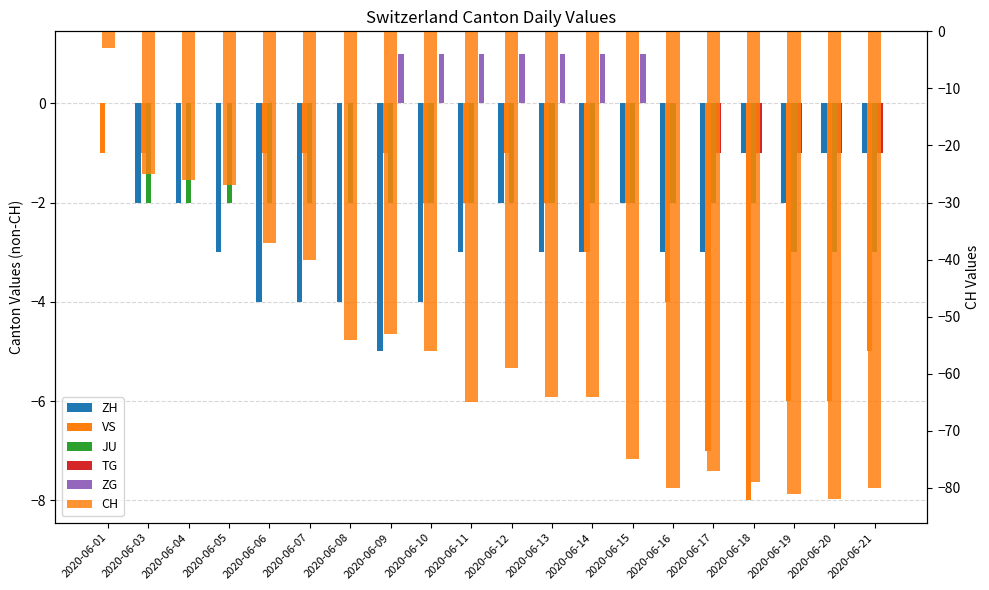

How many bars are there in total?

120